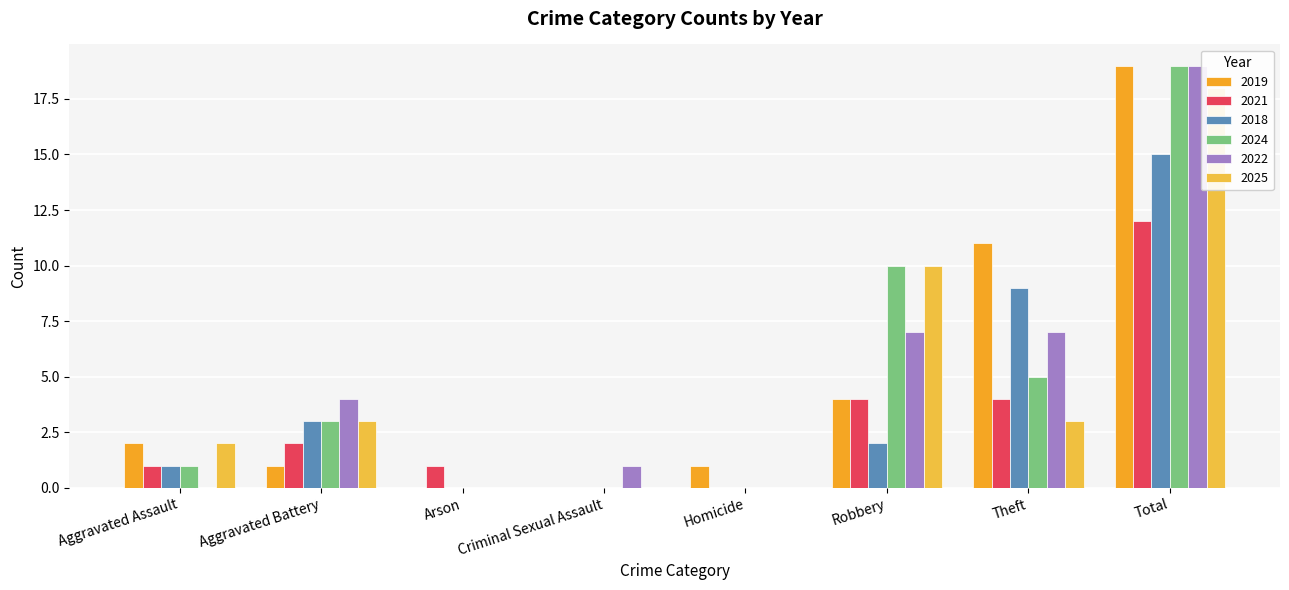

How many distinct data groups are displayed?

6